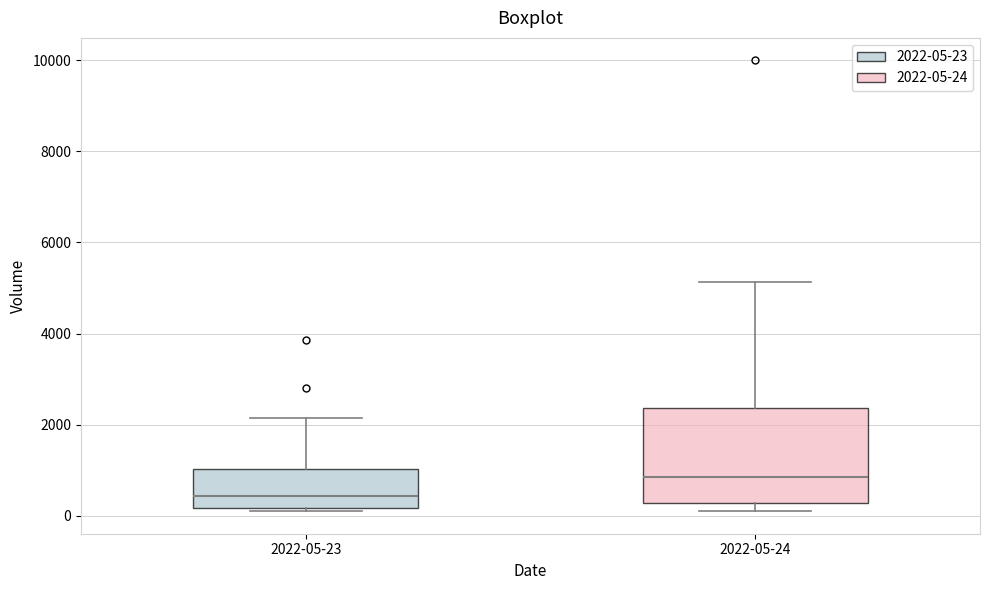

Which box is the tallest, from its lower edge to its upper edge?

2022-05-24